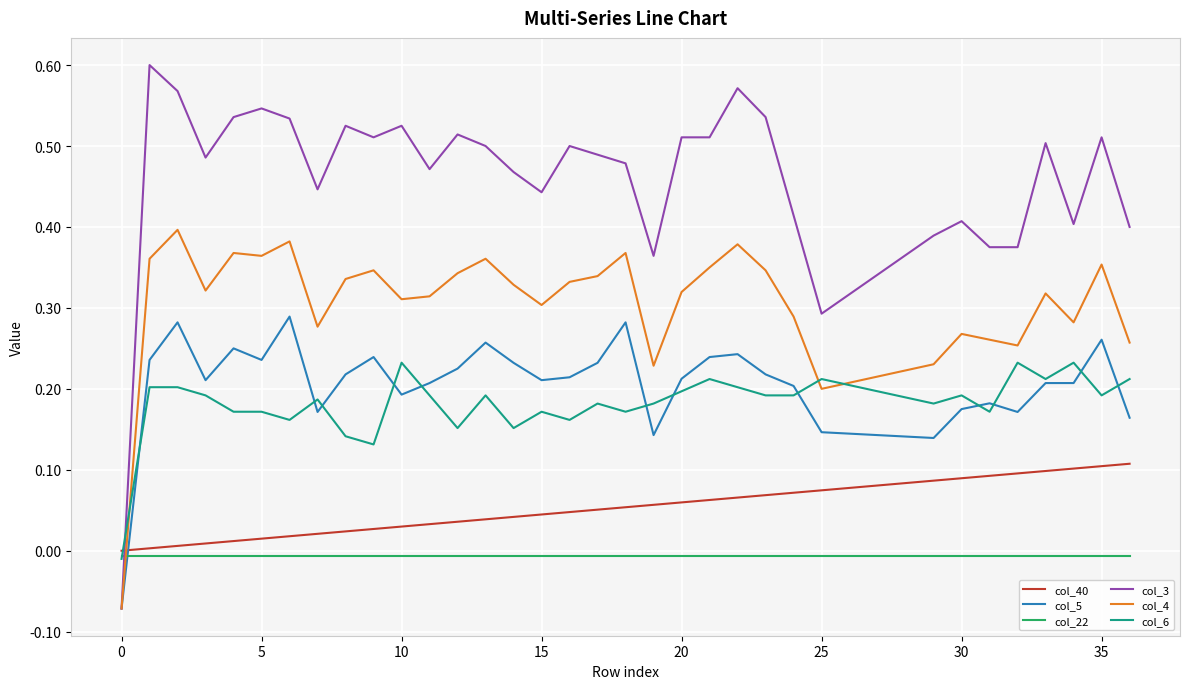

Rank the series by their maximum value, from lowest to highest.

col_22, col_40, col_6, col_5, col_4, col_3